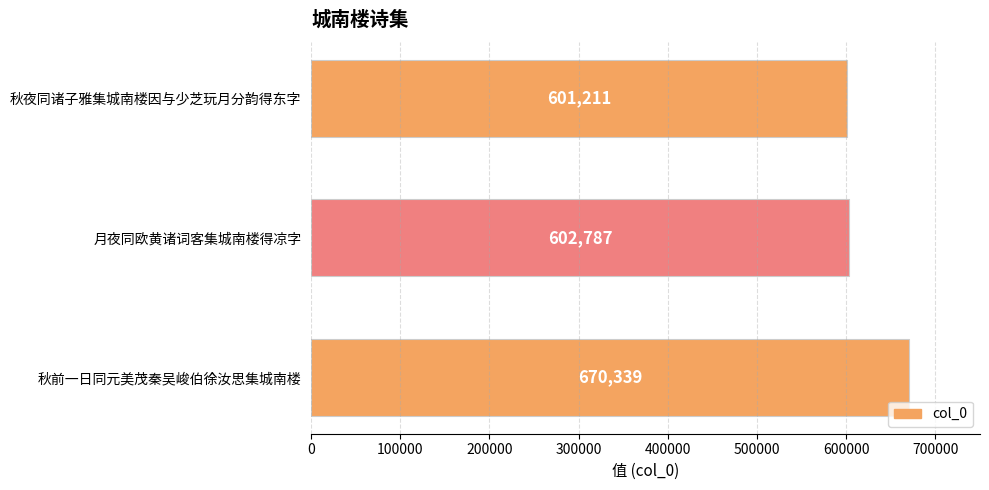

Approximately how many times larger is the value at 秋夜同诸子雅集城南楼因与少芝玩月分韵得东字 compared to 秋前一日同元美茂秦吴峻伯徐汝思集城南楼?

0.9